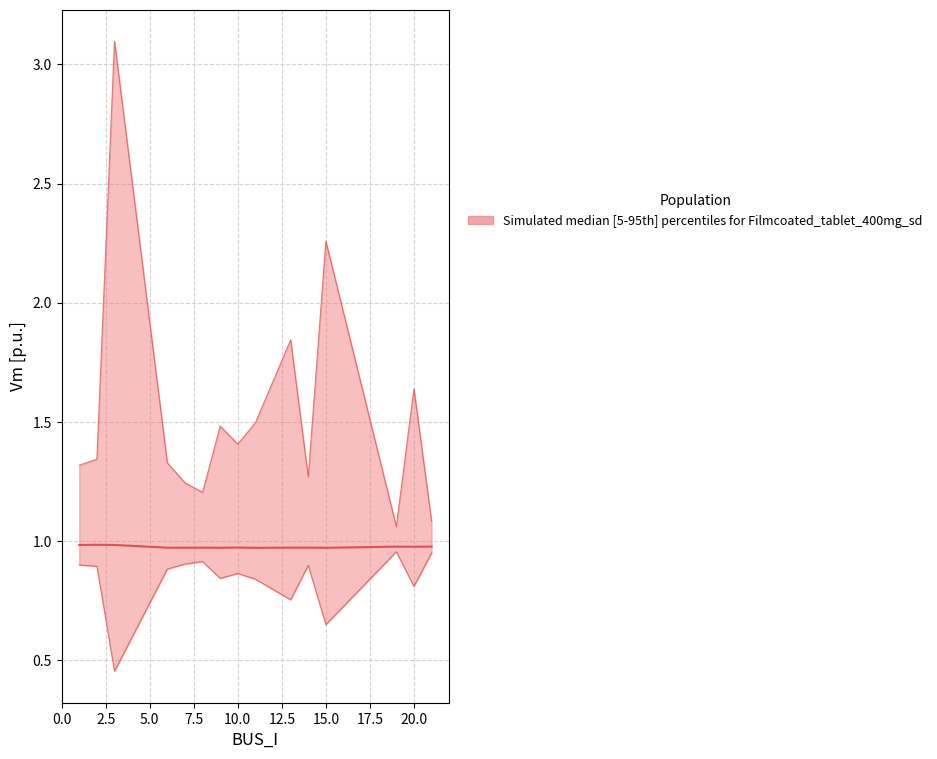

What is the sum of the Pd_scaled_lower values at 3 and 21?

1.4